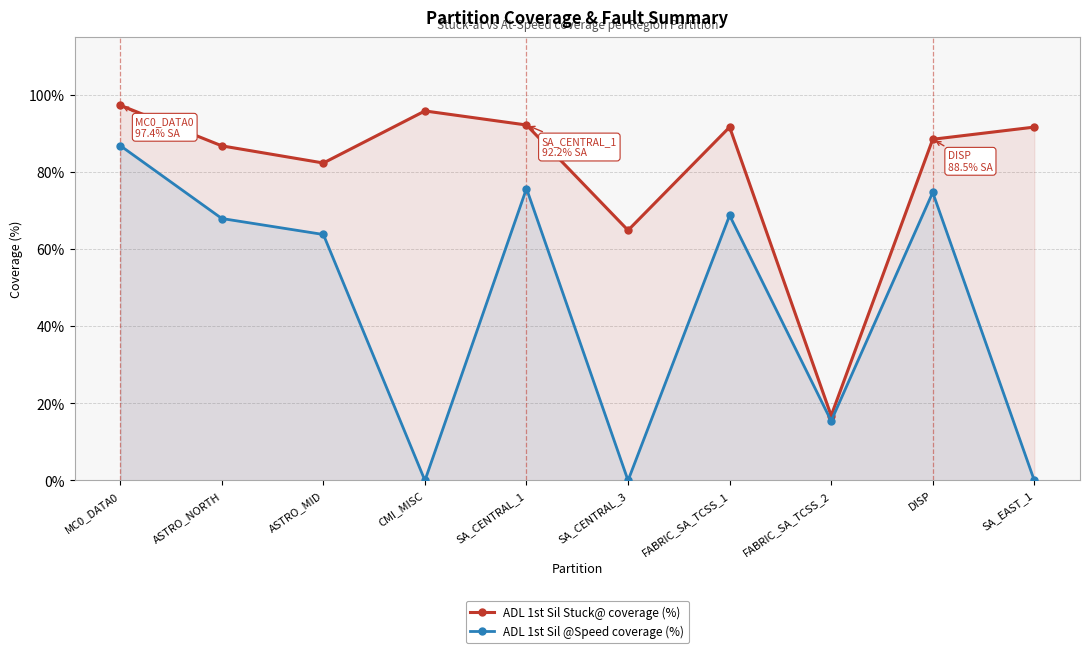

Reading left to right, what are all the values shown in this chart?

ADL 1st Sil Stuck@ coverage (%): MC0_DATA0=1.0	ASTRO_NORTH=0.9	ASTRO_MID=0.8	CMI_MISC=1.0	SA_CENTRAL_1=0.9	SA_CENTRAL_3=0.6	FABRIC_SA_TCSS_1=0.9	FABRIC_SA_TCSS_2=0.2	DISP=0.9	SA_EAST_1=0.9
ADL 1st Sil @Speed coverage (%): MC0_DATA0=0.9	ASTRO_NORTH=0.7	ASTRO_MID=0.6	CMI_MISC=0.0	SA_CENTRAL_1=0.8	SA_CENTRAL_3=0.0	FABRIC_SA_TCSS_1=0.7	FABRIC_SA_TCSS_2=0.2	DISP=0.7	SA_EAST_1=0.0